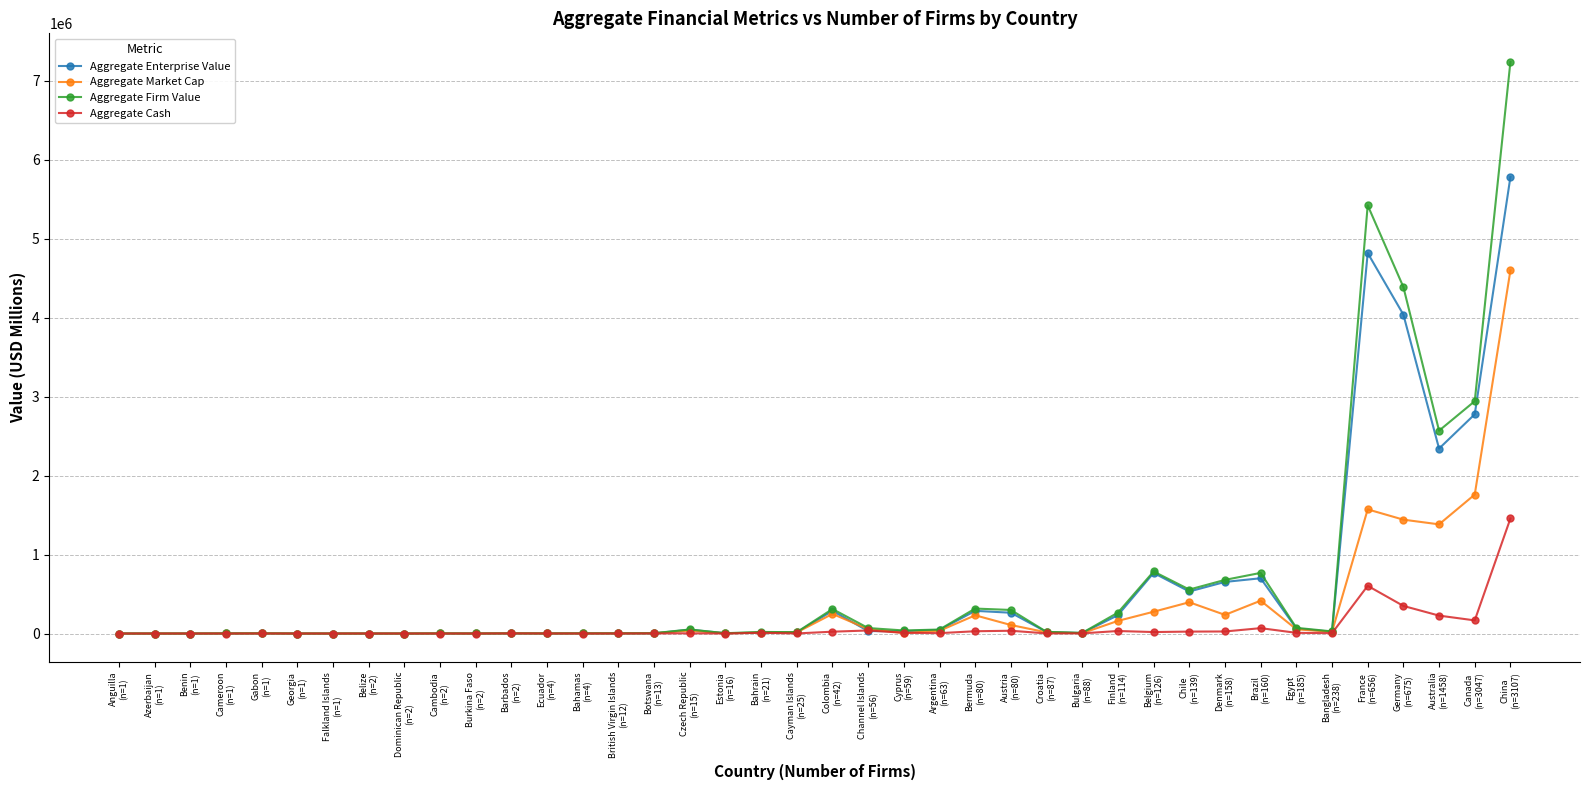

List the series in order of their peak value, lowest first.

Aggregate Cash, Aggregate Market Cap, Aggregate Enterprise Value, Aggregate Firm Value